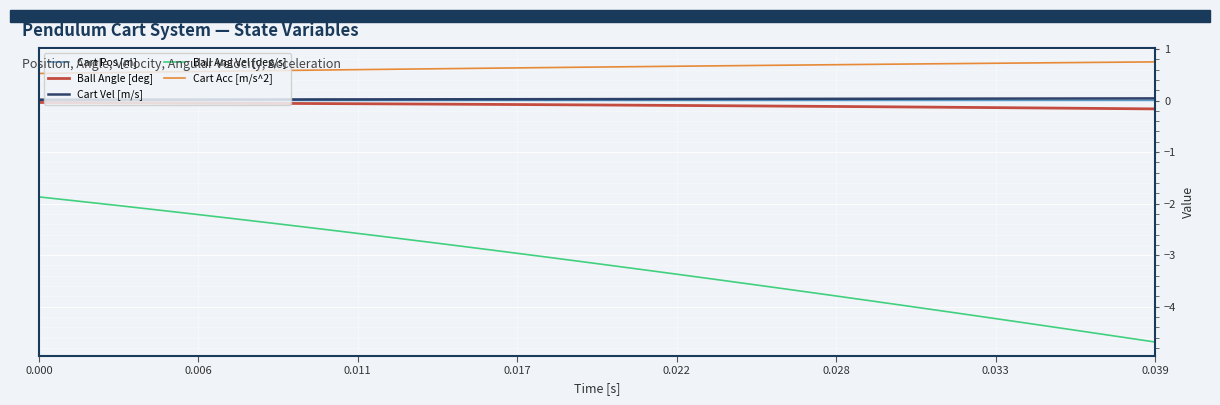

What is the smallest value displayed?

-4.7